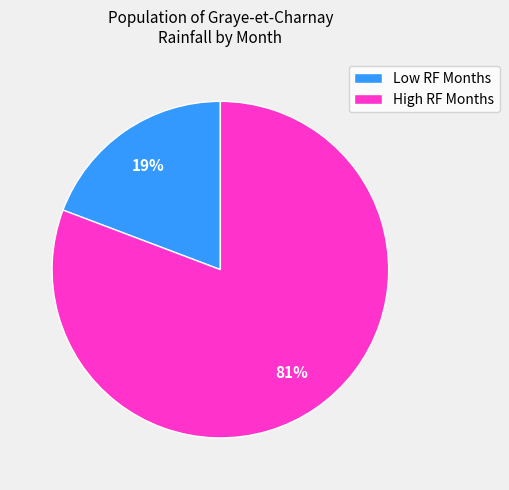

What is the largest slice in the pie chart?

High RF Months